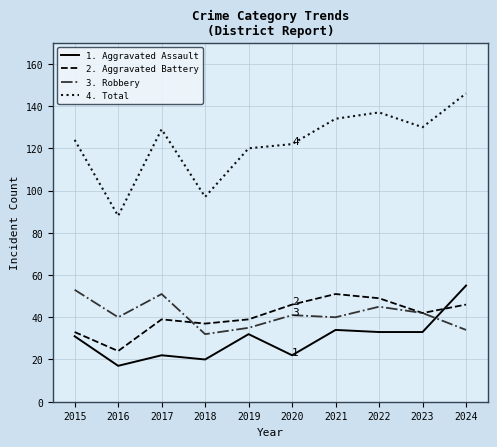

What is the greatest value displayed?

146